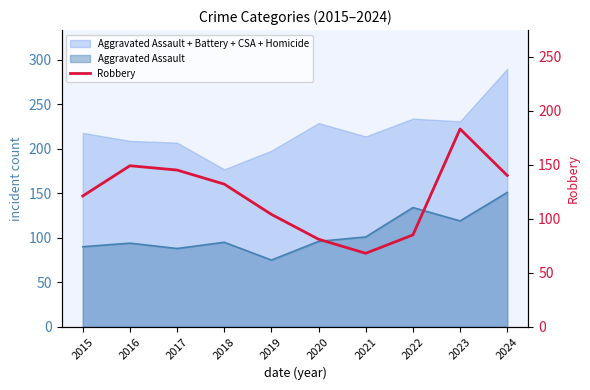

True or false: the data shows 130 at 2022.

False